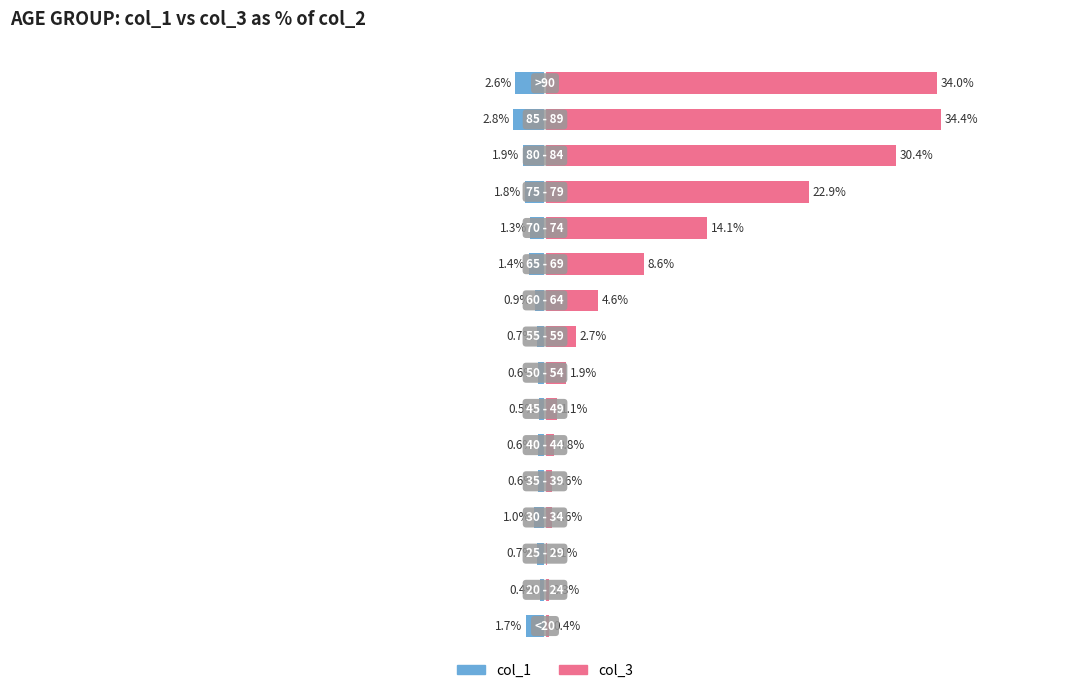

Rank the series by their average value, from lowest to highest.

col_1, col_3